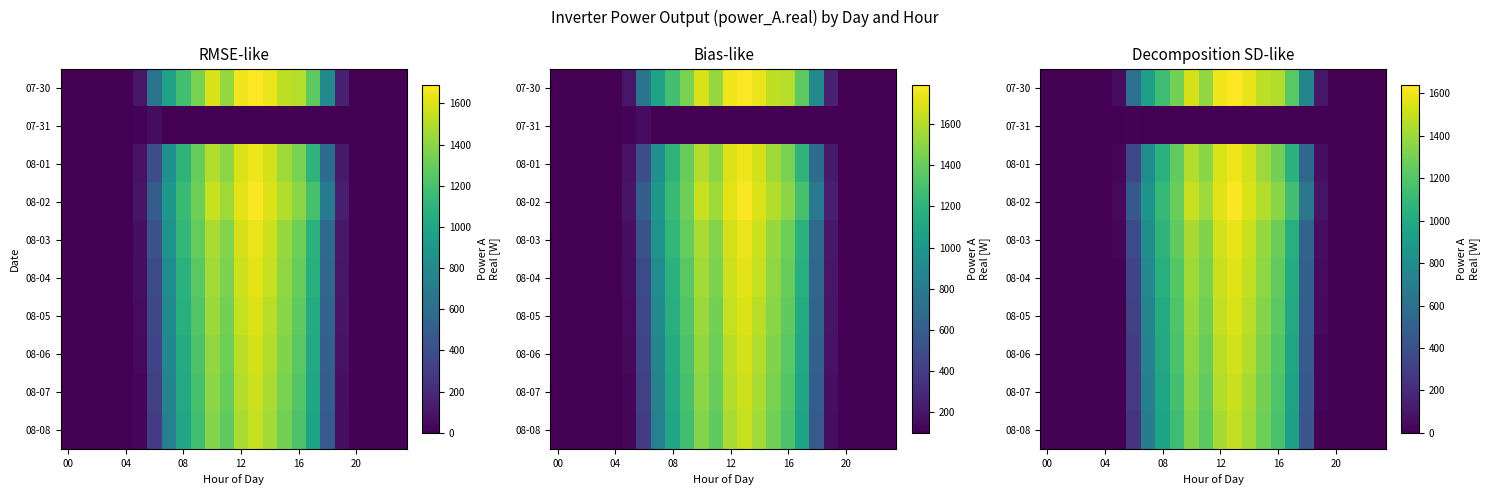

Is it true that 08-02 equals 764.2 at 12?

False